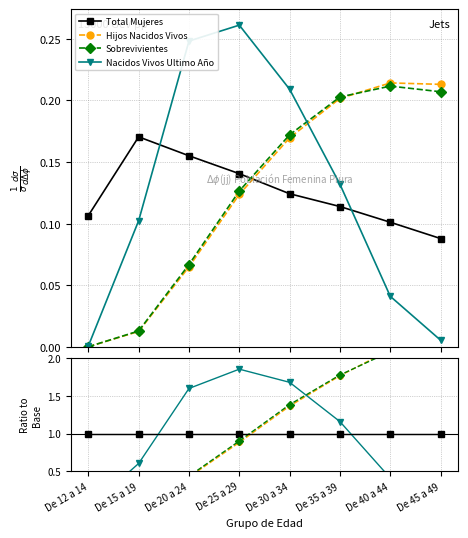

Which series ends up on top after the final intersection of Nacidos Vivos Ultimo Año and Sobrevivientes?

Sobrevivientes